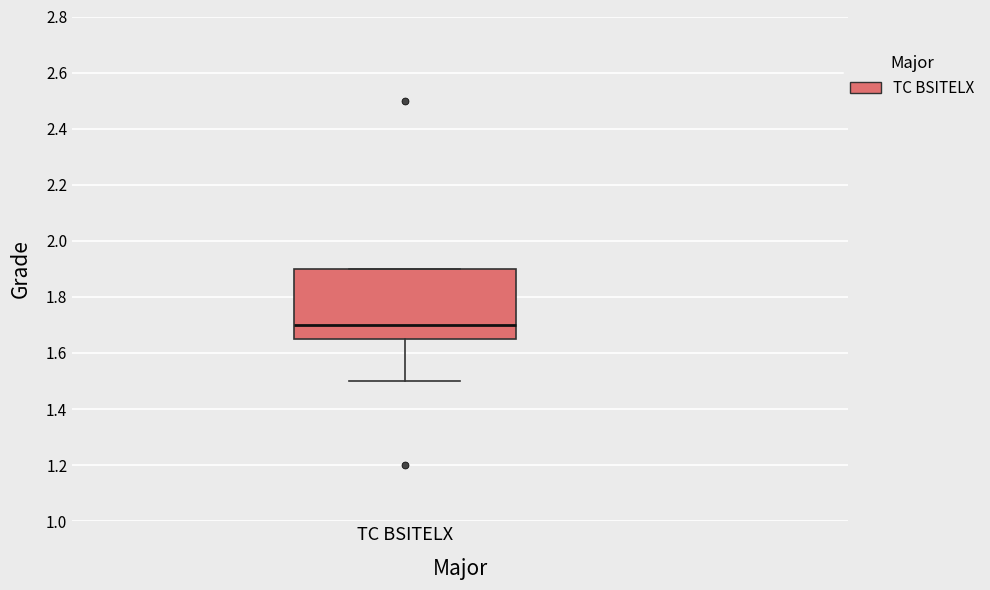

Transcribe this box plot: give where the median line is, the range the box spans, and where the two whiskers end, as read against the y-axis. The values are not printed on the chart, so give them approximately, as read against the axis.

median 1.70, box 1.66 to 1.90, whiskers 1.50 to 1.90